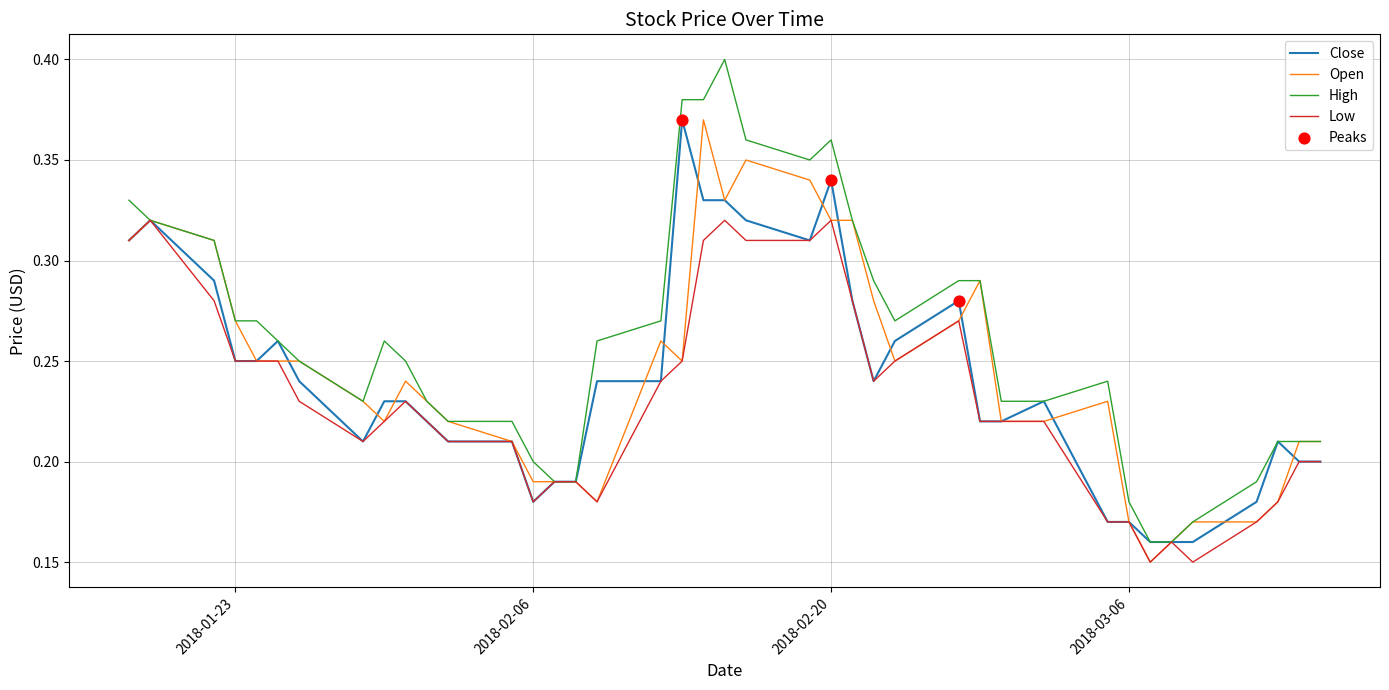

Which series has the largest total across all categories?

High